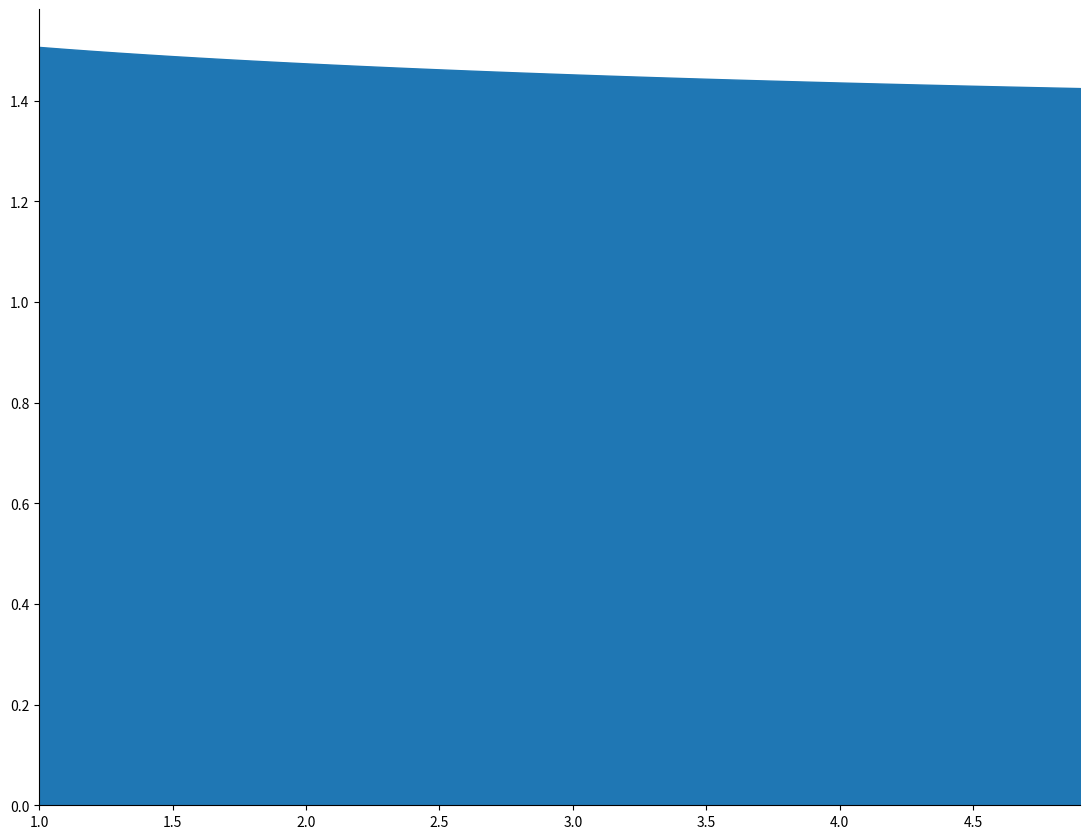

Reading left to right, what are all the values shown in this chart?

1.5	1.5	1.5	1.5	1.5	1.5	1.5	1.5	1.5	1.5	1.5	1.5	1.5	1.5	1.5	1.5	1.5	1.5	1.5	1.5	1.5	1.5	1.4	1.4	1.4	1.4	1.4	1.4	1.4	1.4	1.4	1.4	1.4	1.4	1.4	1.4	1.4	1.4	1.4	1.4